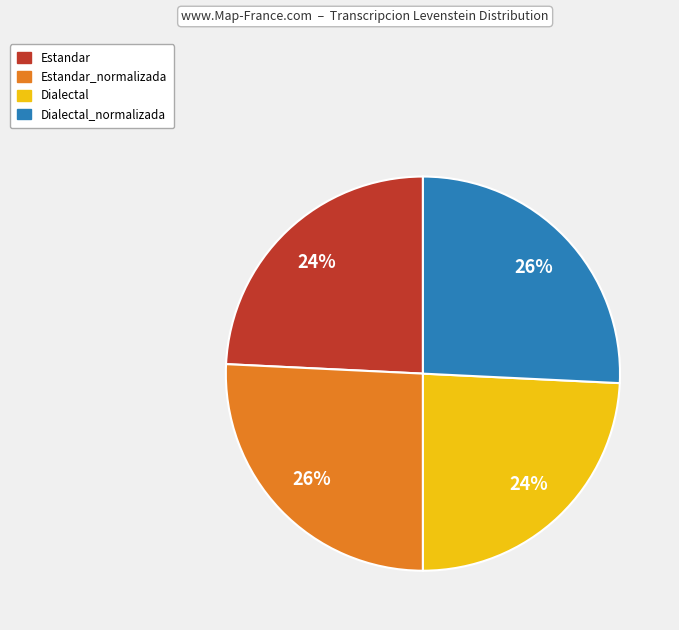

Which has a higher value, Estandar or Estandar_normalizada?

Estandar_normalizada